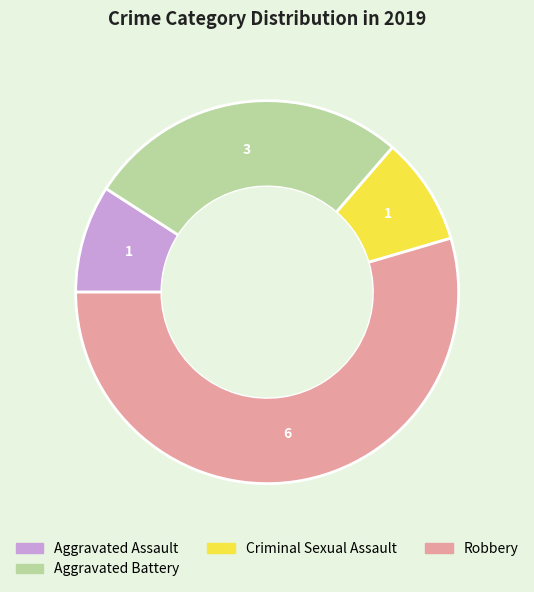

How many slices are in this pie chart?

4